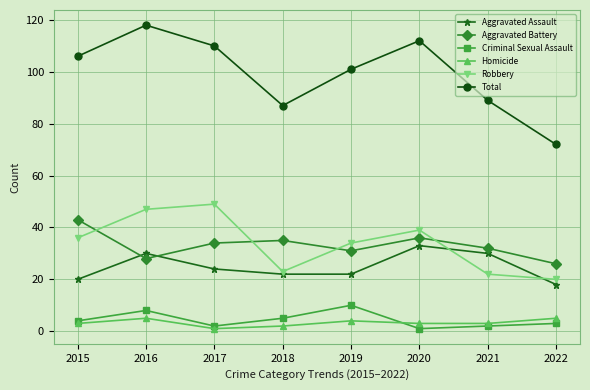

Read the Total value at 2019.

101